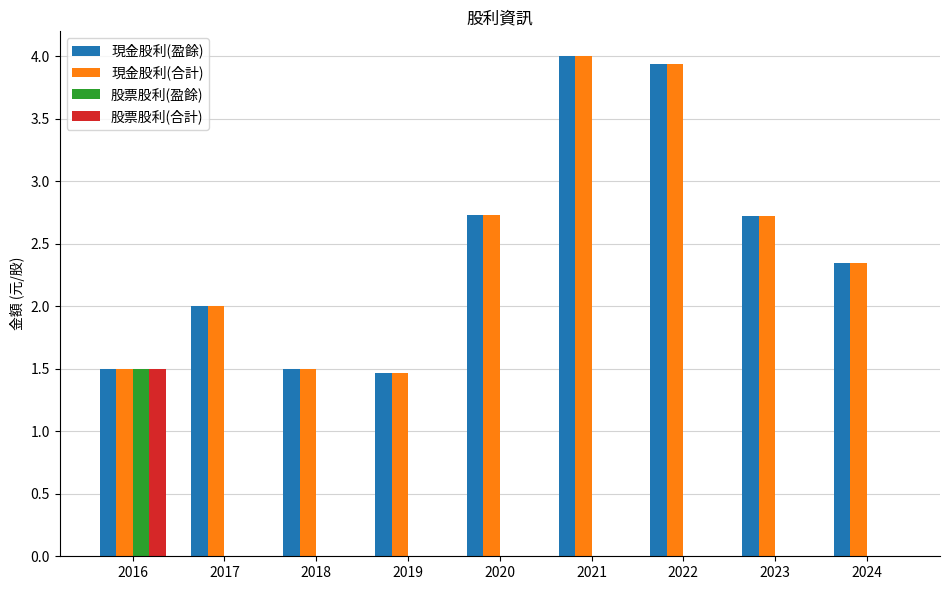

What is the sum of all 股票股利(合計) values?

1.5